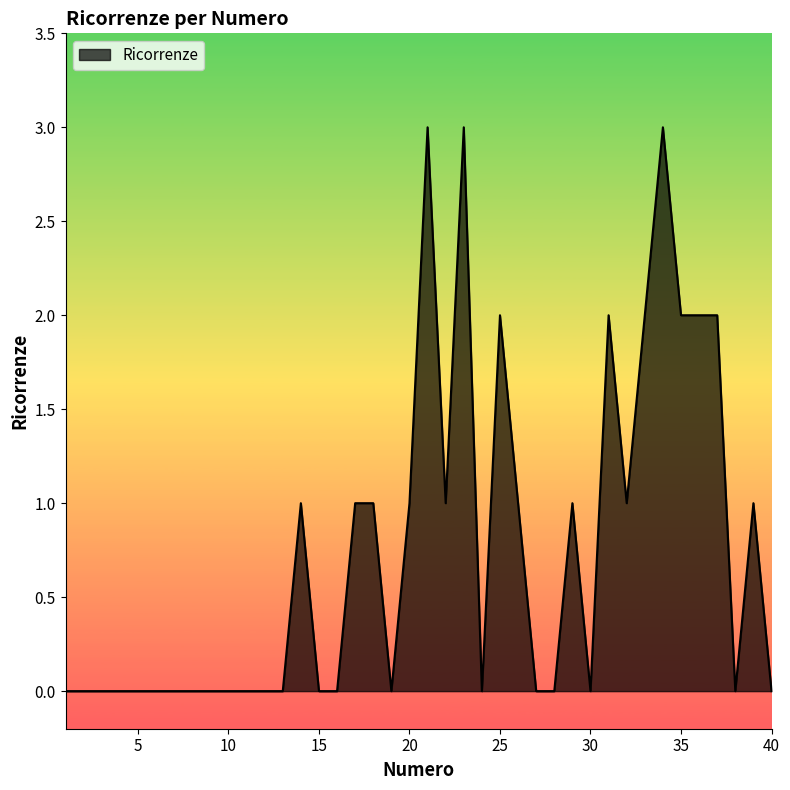

What is the sum of all values?

30